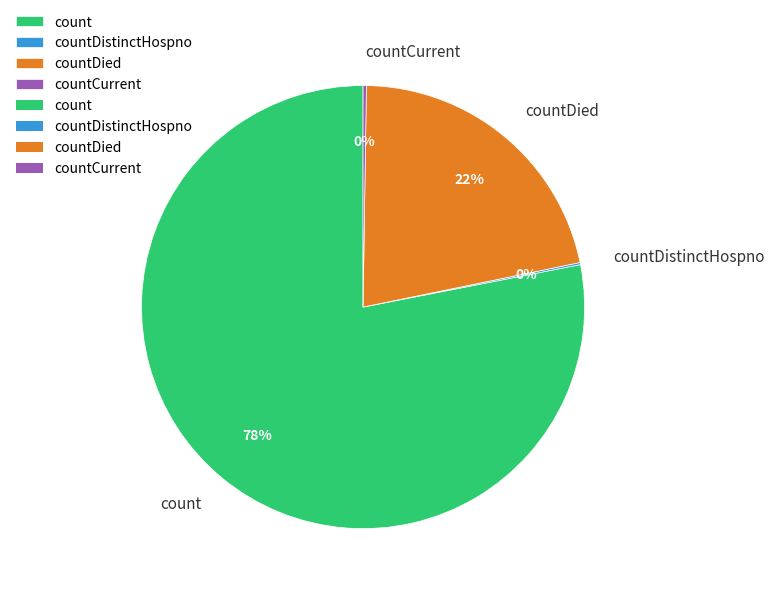

To the nearest percent, what portion does count represent?

78%